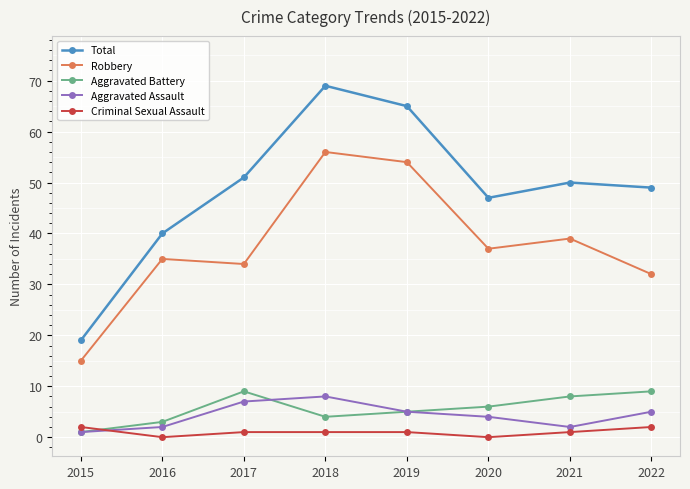

At how many categories does at least one series exceed 30?

7